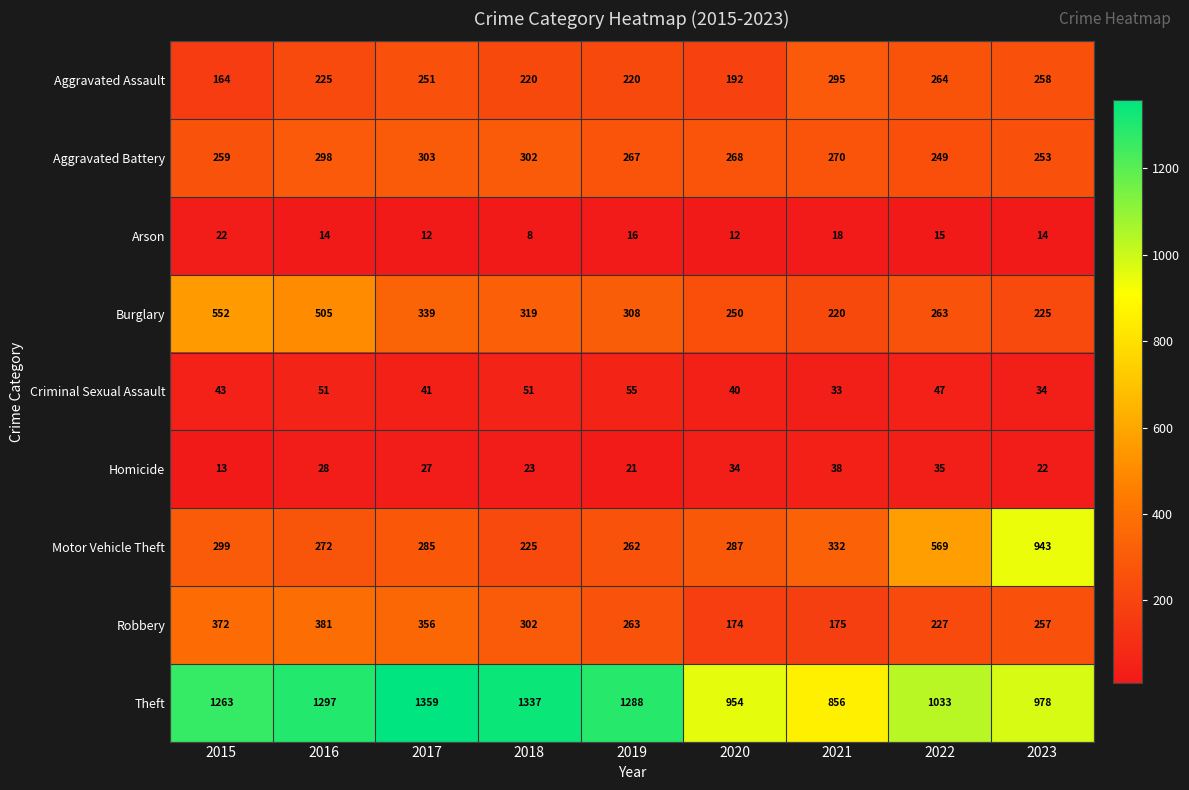

The Aggravated Assault series shows 220 at 2019. True or false?

True